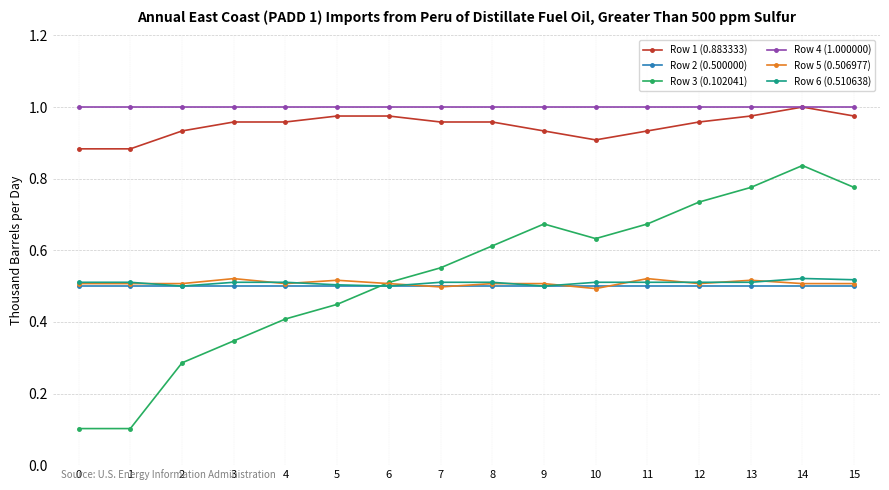

Is the value of Row 2 (0.500000) at 4 greater than the value of Row 3 (0.102041) at 7?

No